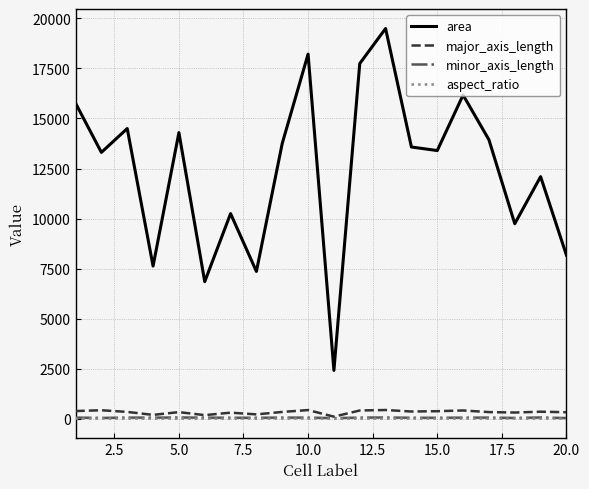

What is the greatest value displayed?

19494.0